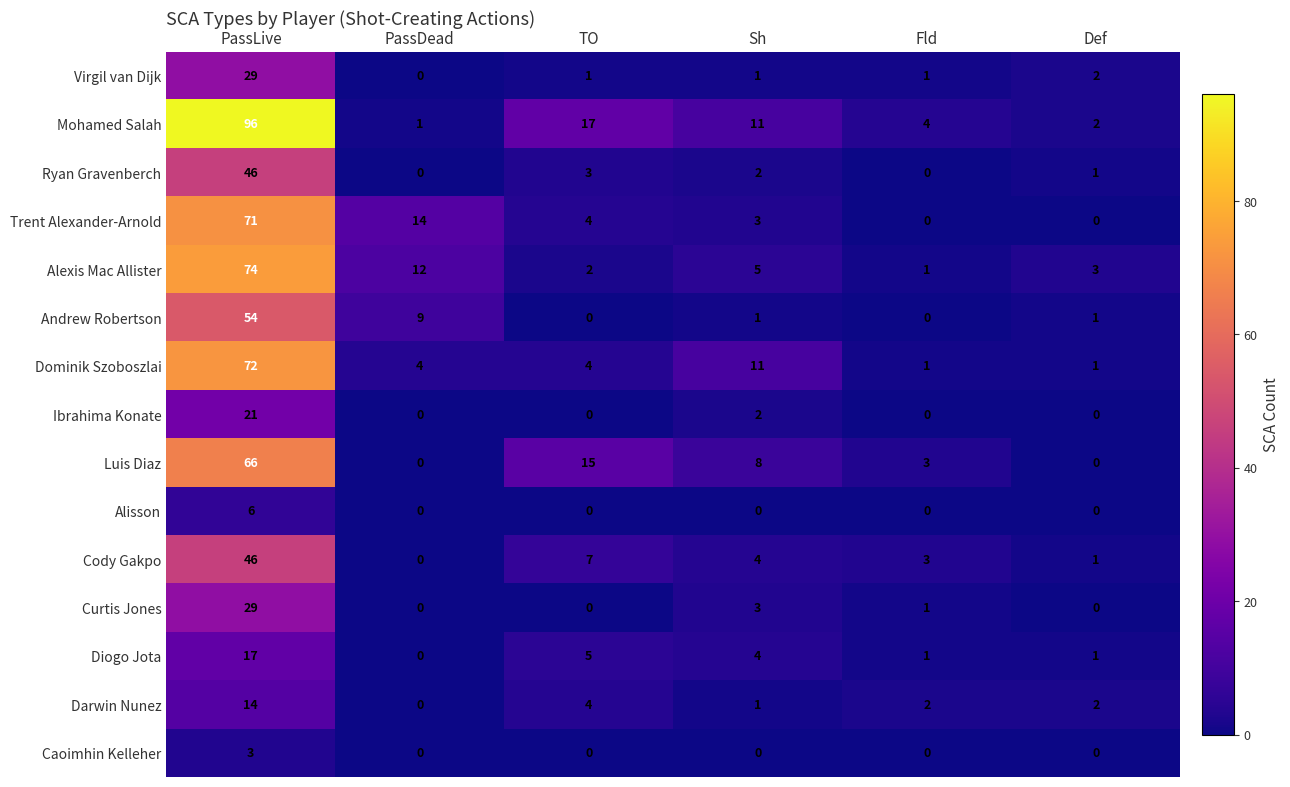

How many Caoimhin Kelleher values are between 0 and 1?

5